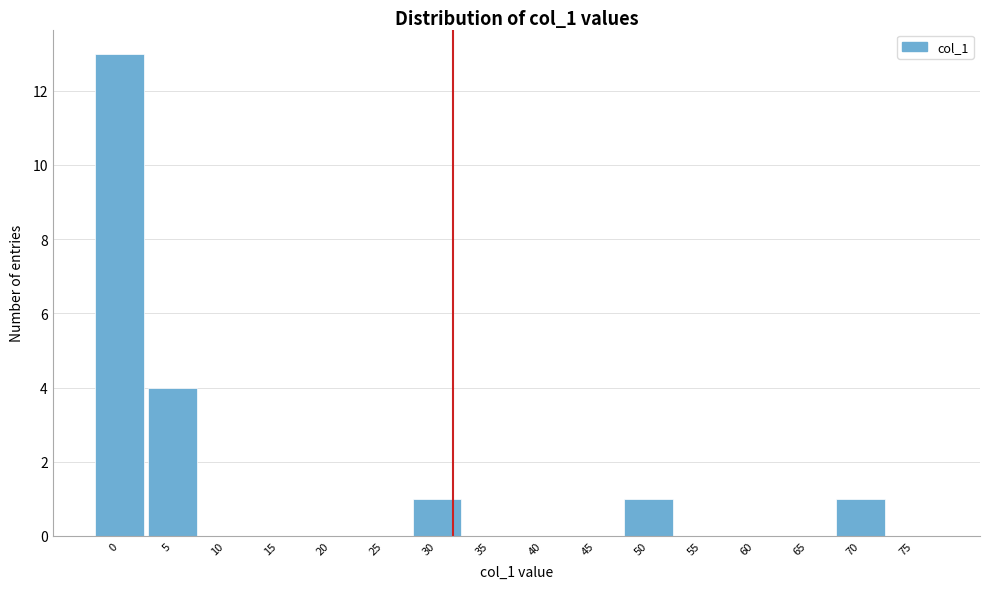

Reading left to right, extract all data points from this chart.

0=13	5=4	10=0	15=0	20=0	25=0	30=1	35=0	40=0	45=0	50=1	55=0	60=0	65=0	70=1	75=0